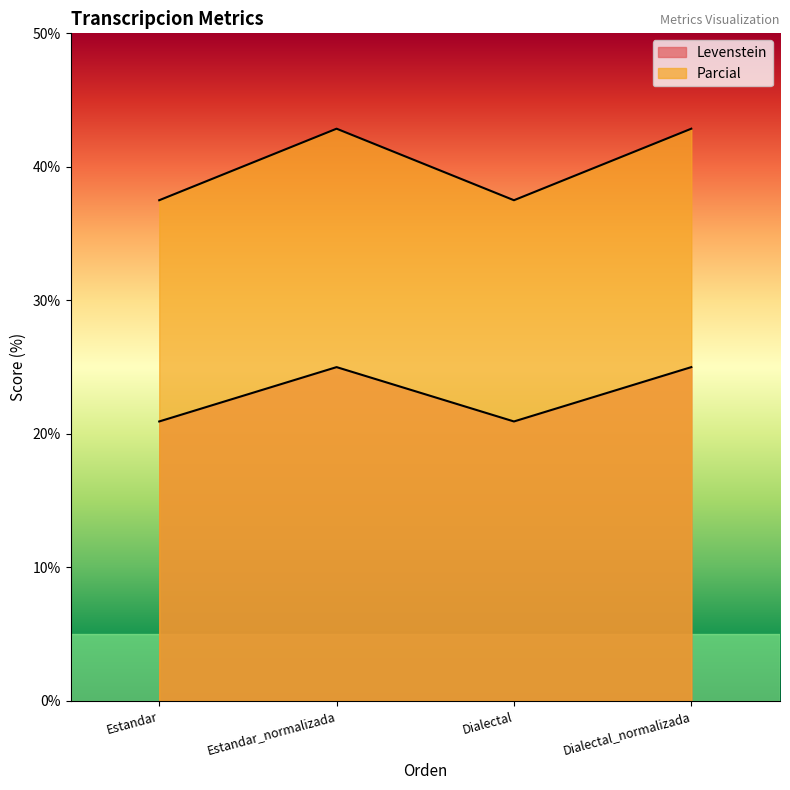

What are all the series names shown in the legend?

Levenstein, Parcial